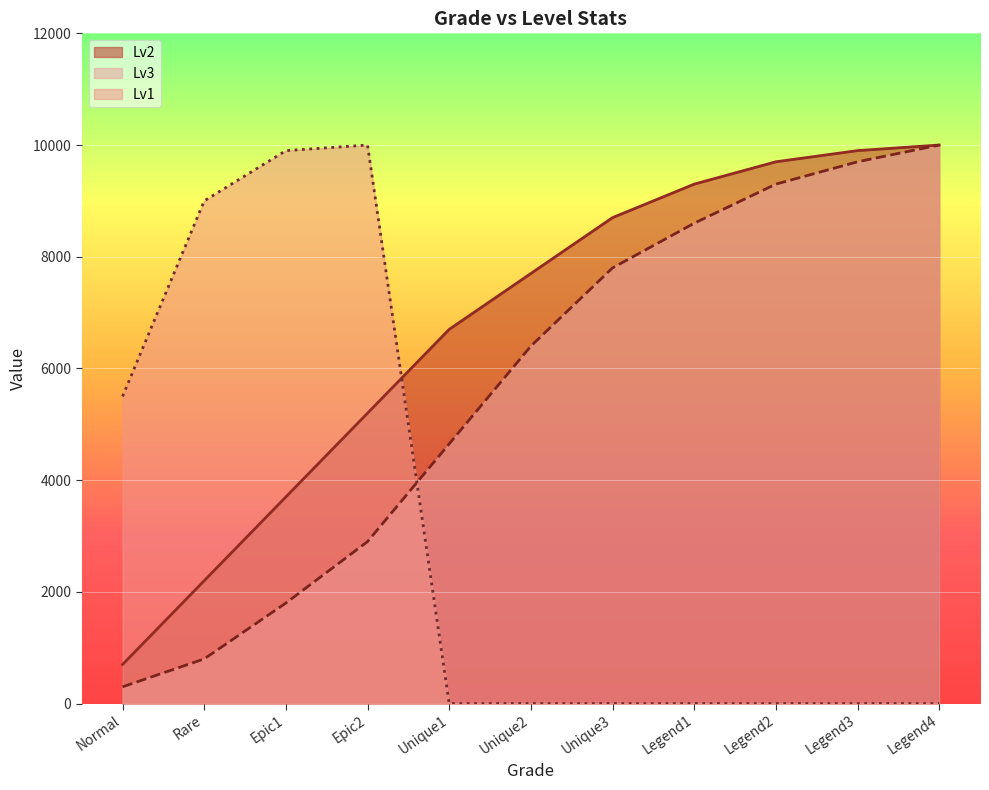

True or false: Lv3 has more than 1 points higher than both neighbors.

False